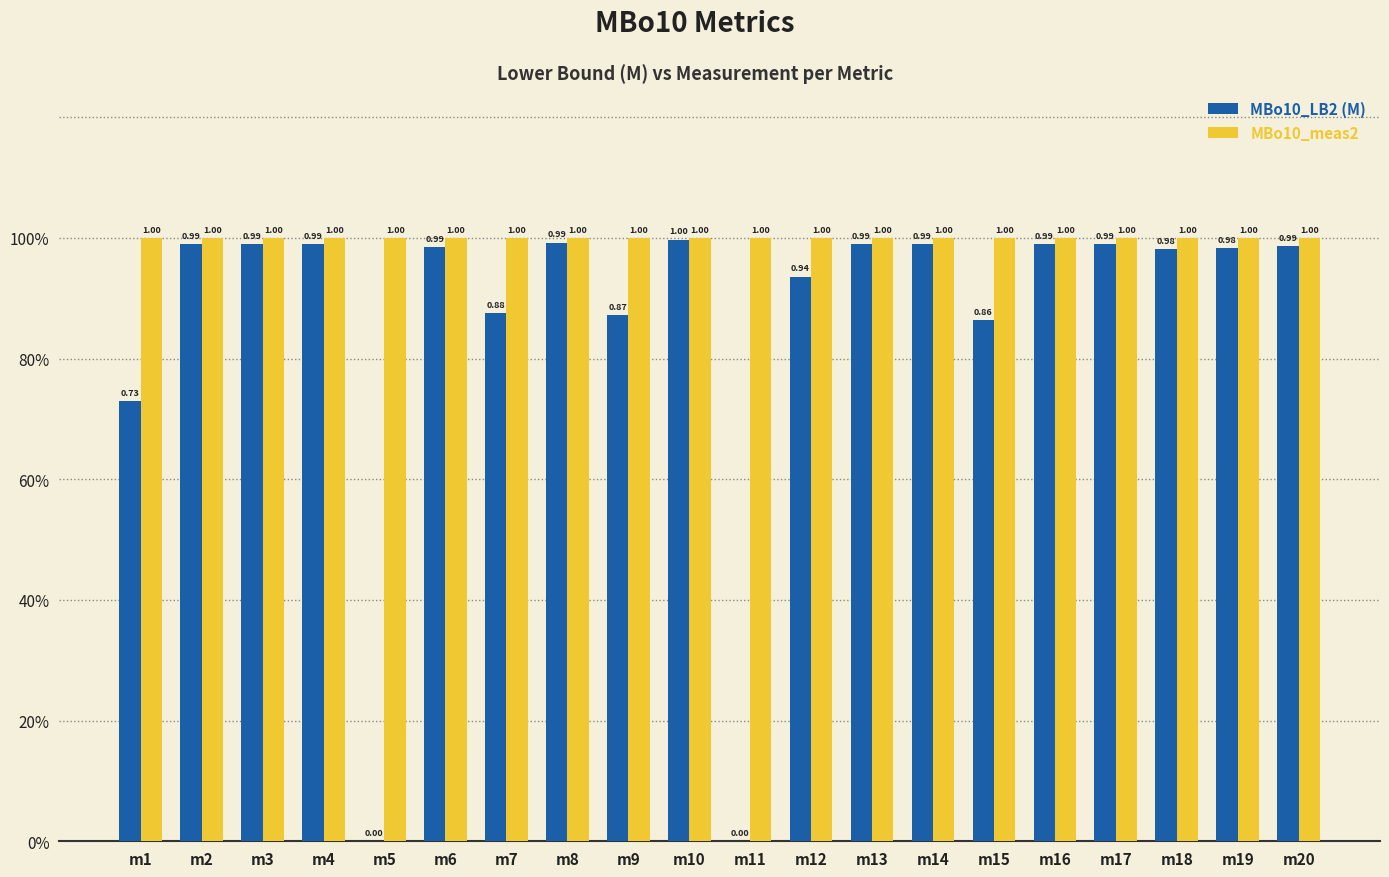

At which category is the sum across all series the highest?

m10